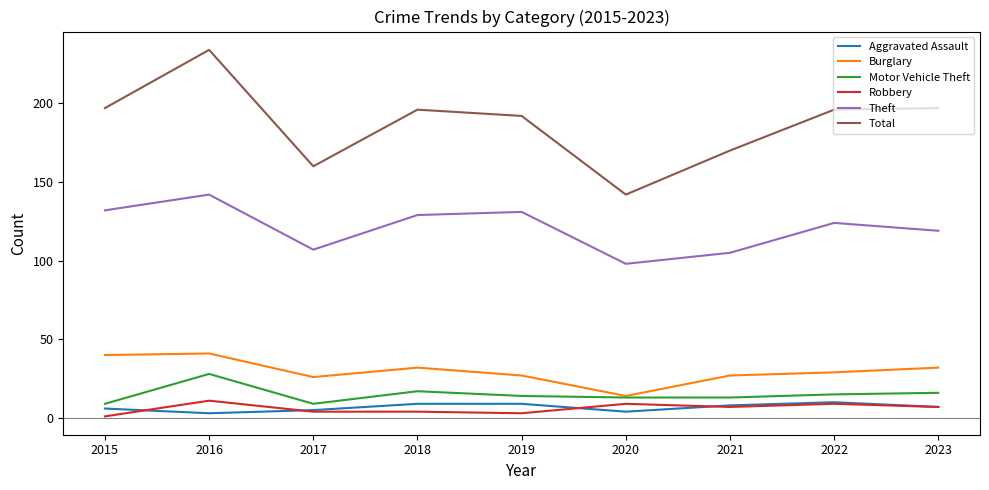

True or false: Robbery and Motor Vehicle Theft intersect in this chart.

False